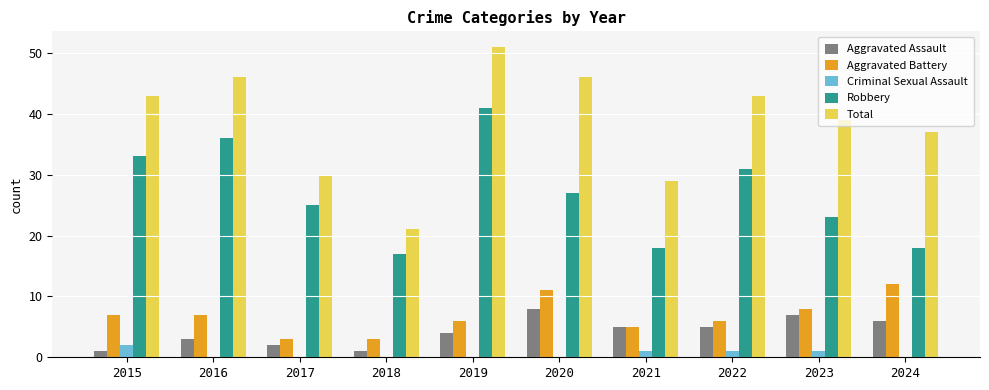

Which category has the highest value in the Total series?

2019